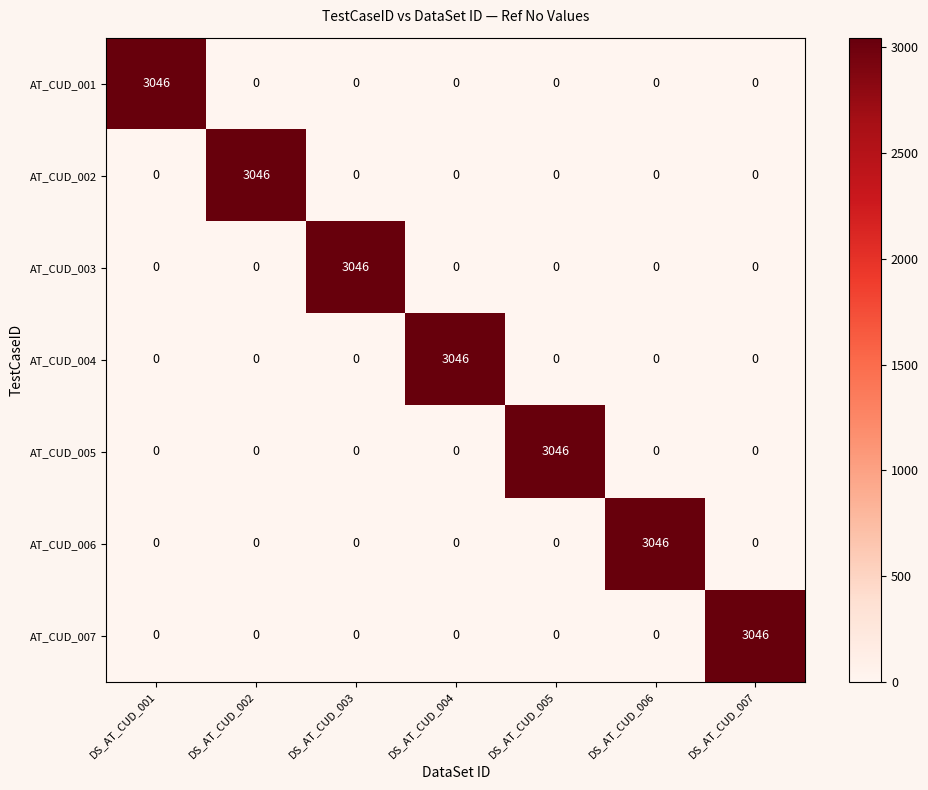

What is the difference between the maximum and minimum values in the AT_CUD_005 series?

3046